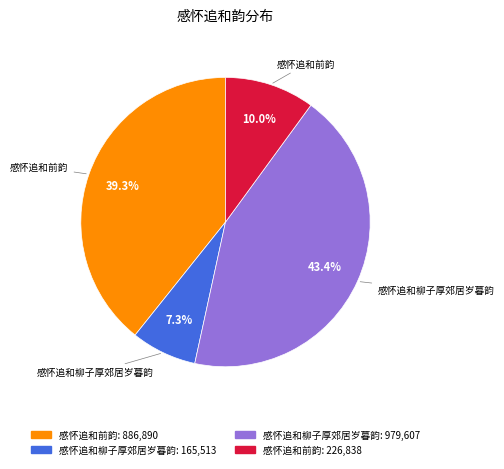

Does any single category account for the majority?

No